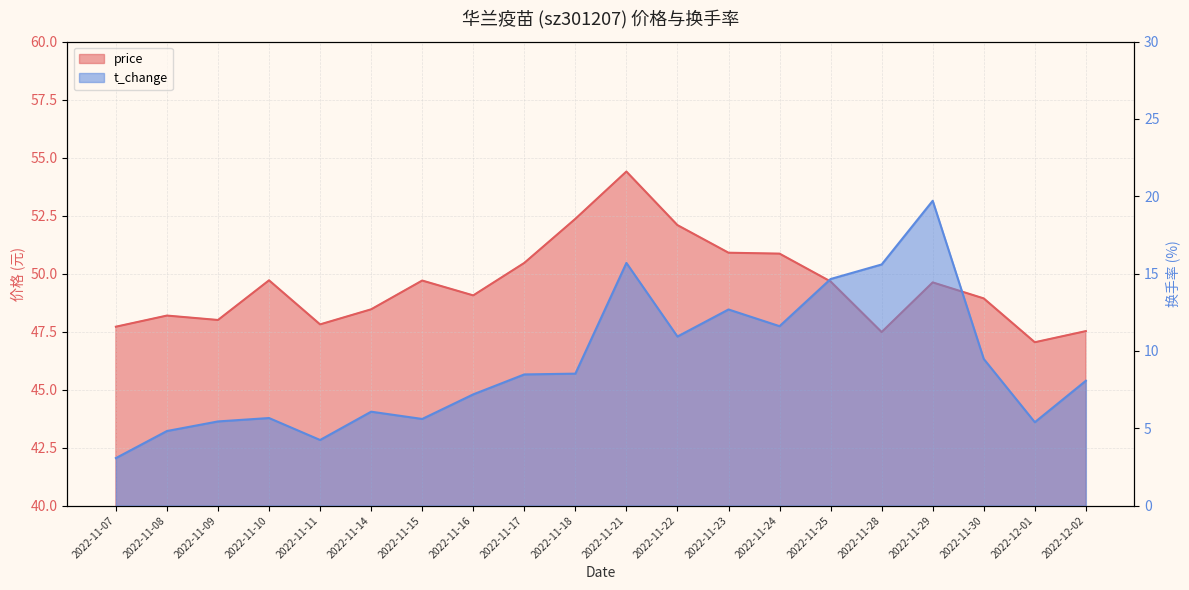

What is the difference between the maximum and minimum values in the price series?

7.4